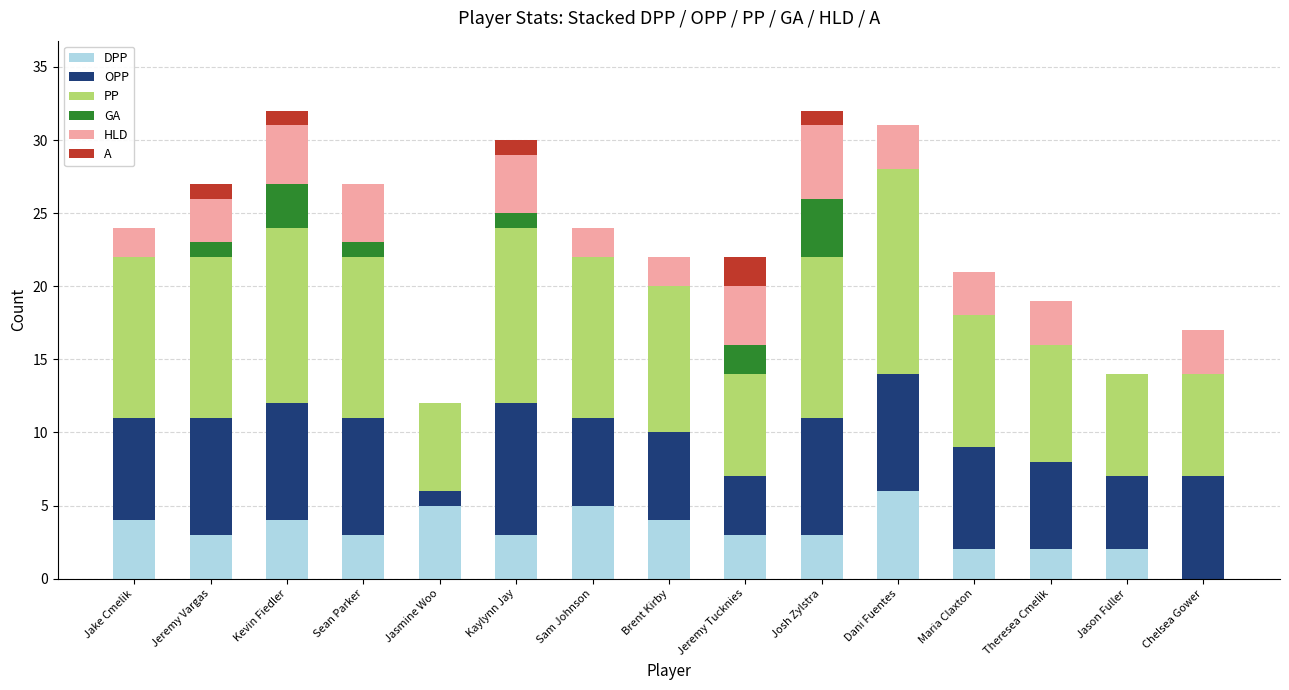

What is the total value across all series at Jeremy Vargas?

27